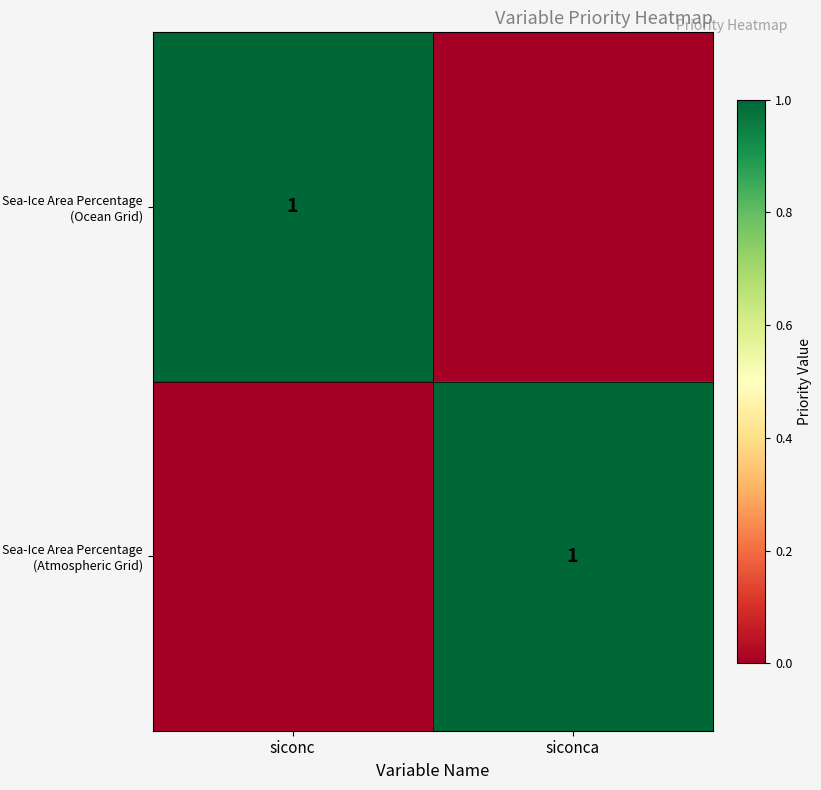

The value of Sea-Ice Area Percentage (Atmospheric Grid) at siconca is 2. True or false?

False